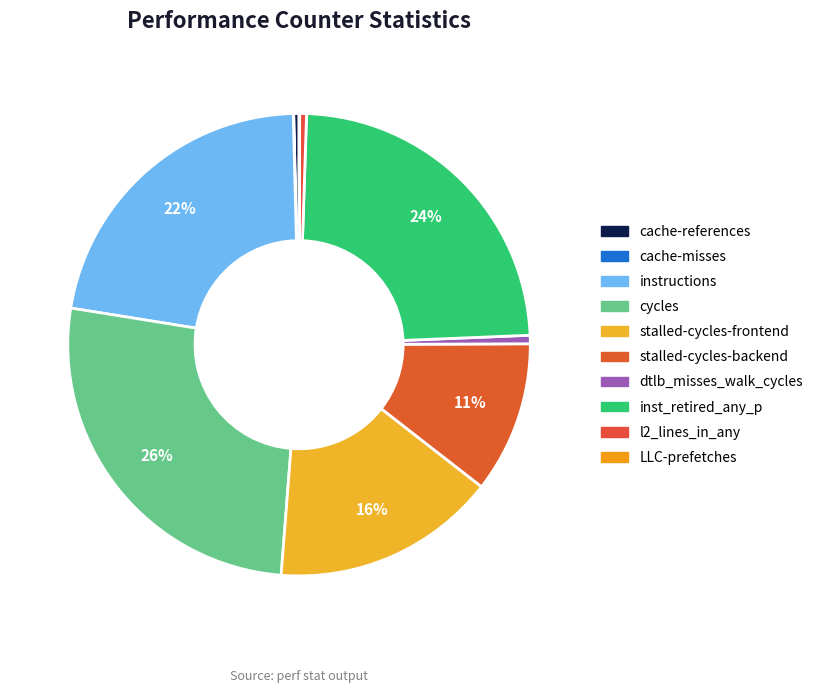

True or false: l2_lines_in_any accounts for 0% of the total.

True